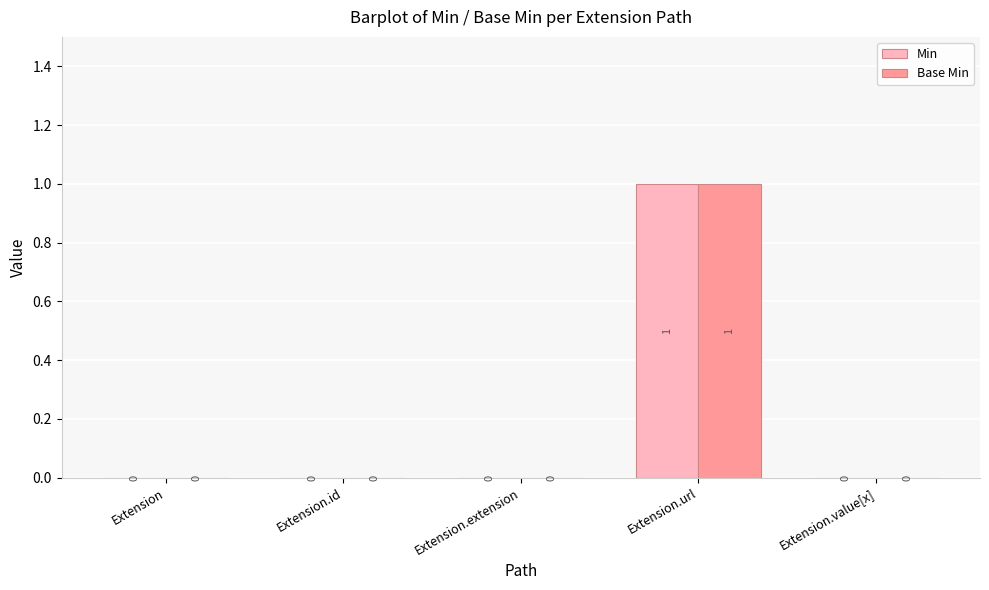

At which label does Base Min reach its peak?

Extension.url